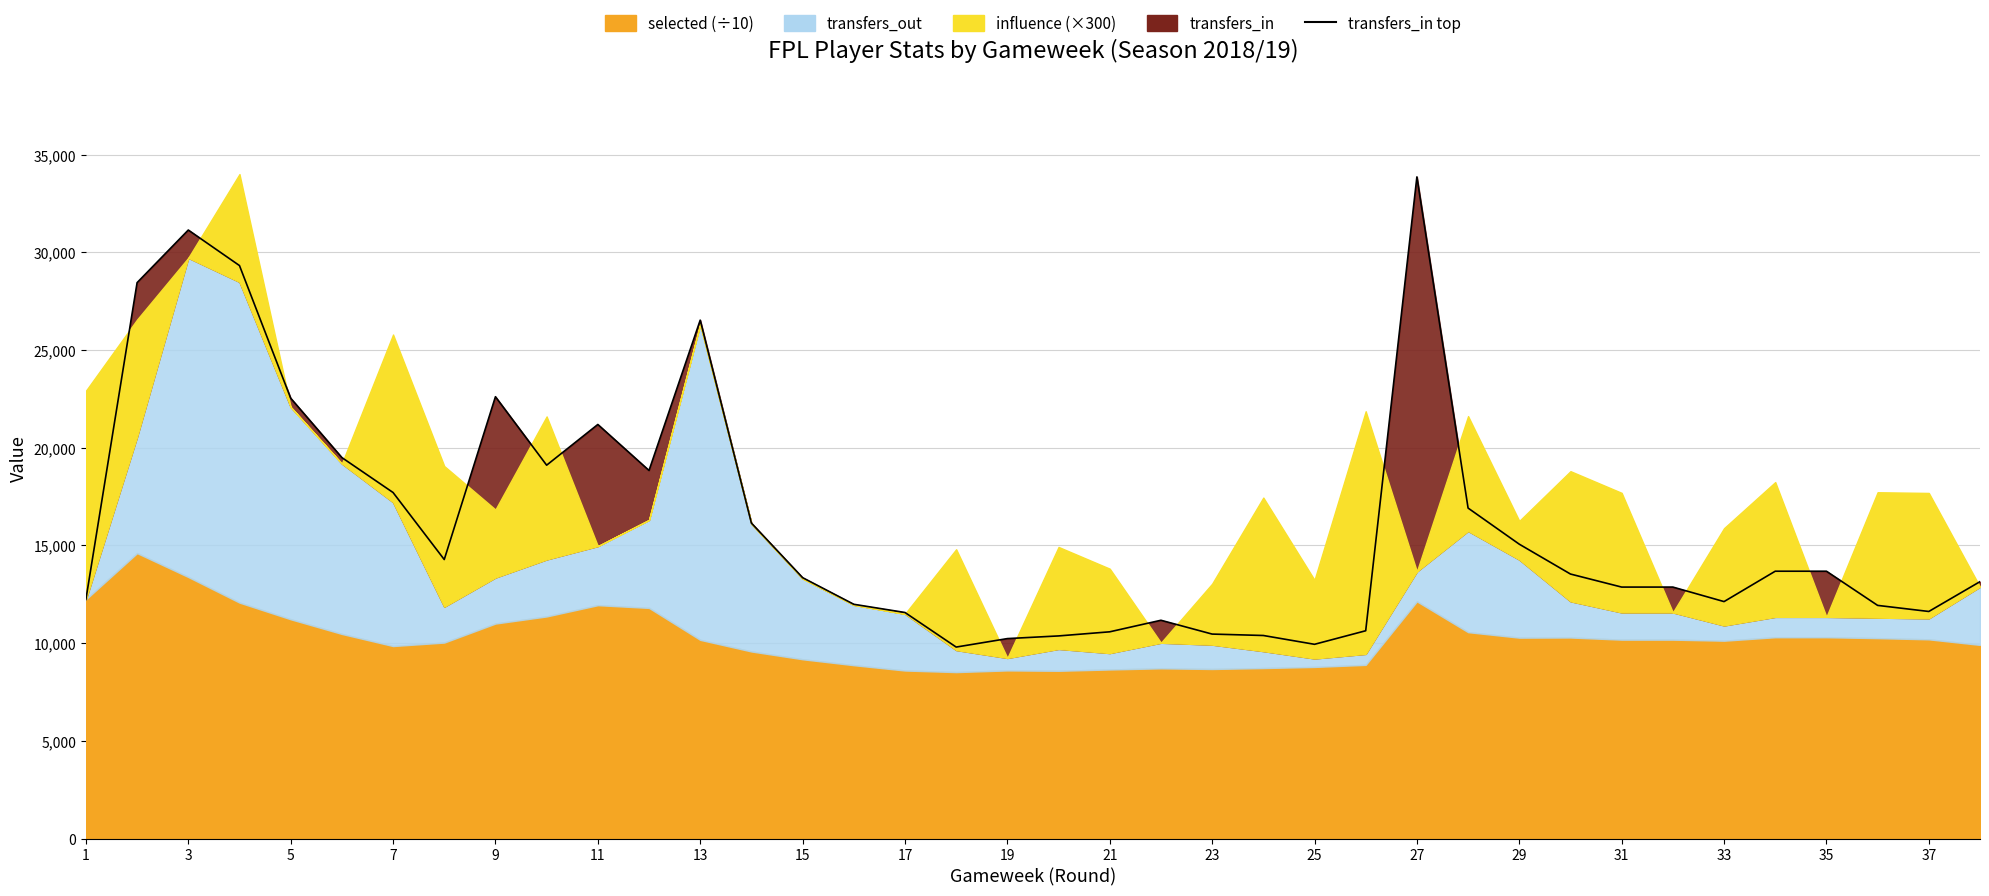

Which label corresponds to the smallest value in the chart?

35